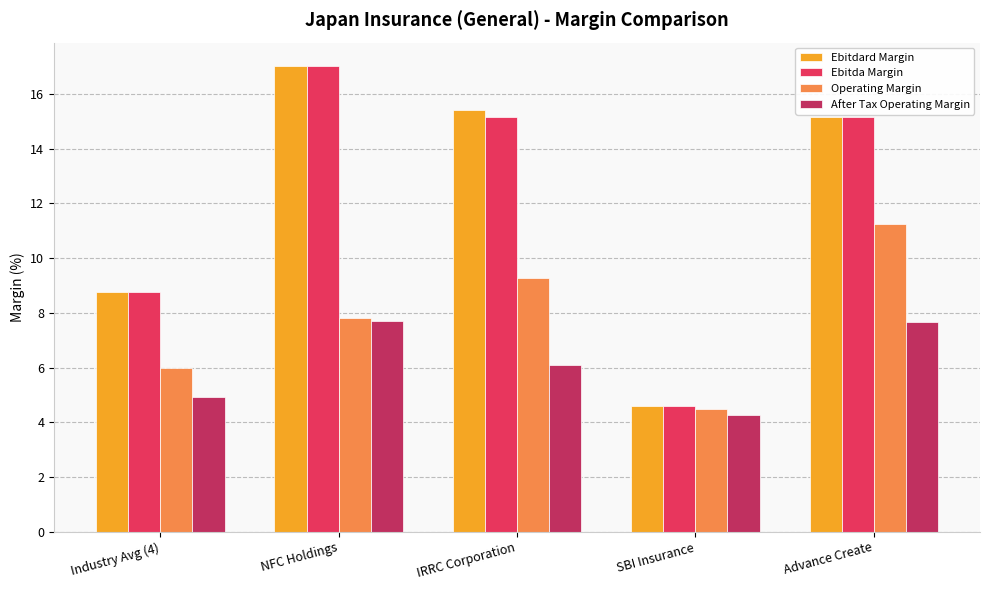

What is the spread (max minus min) of values at IRRC Corporation?

9.3